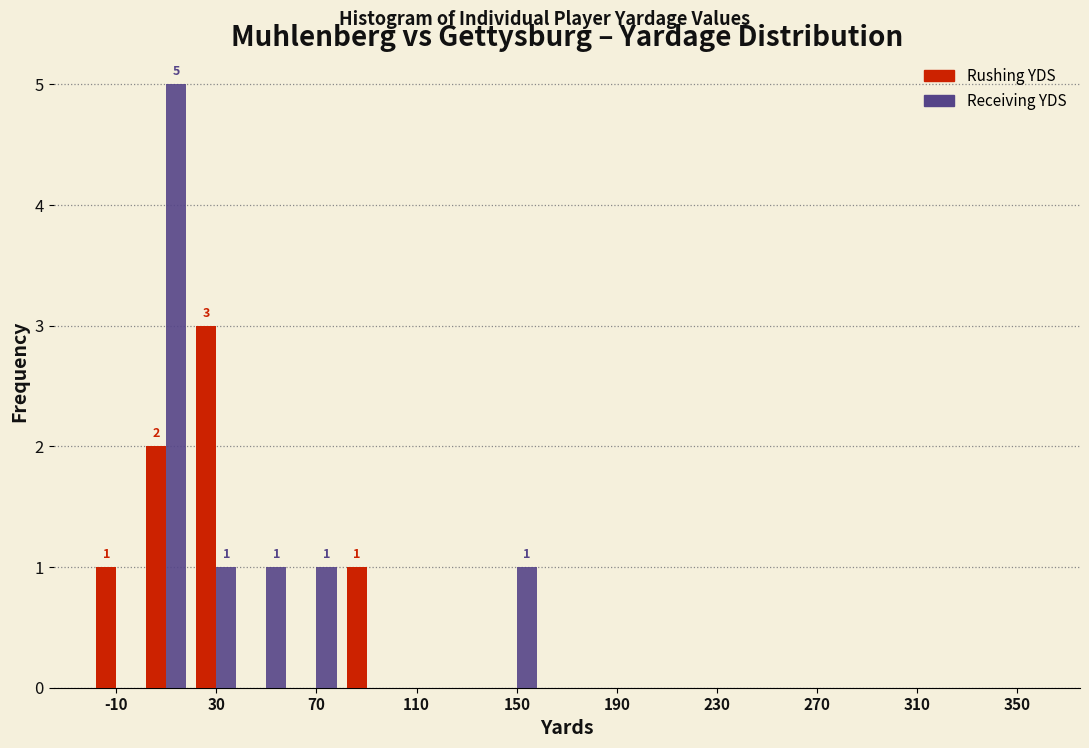

In the Receiving YDS series, which range on the x-axis has the tallest bar?

0 to 20